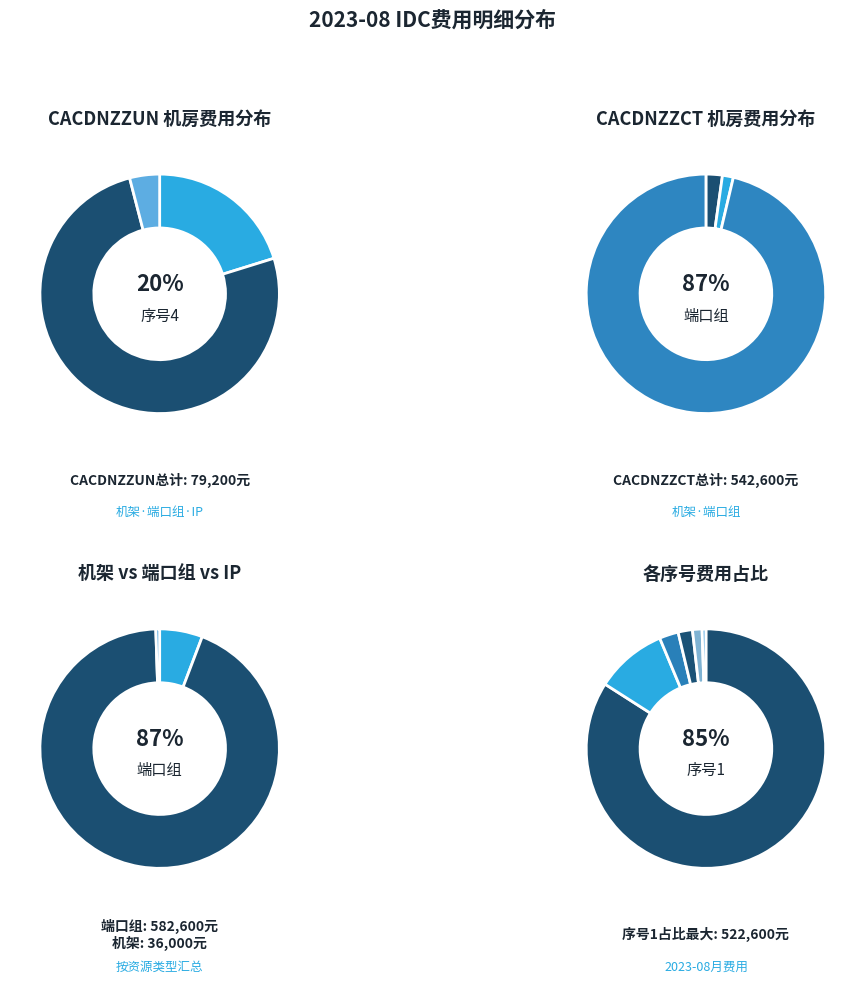

The 6 slice represents 1% of the pie. True or false?

True